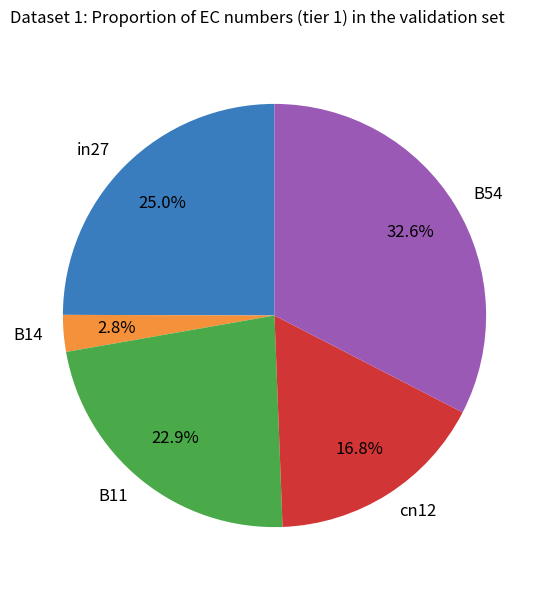

How much of the chart is everything except B11?

77.1%